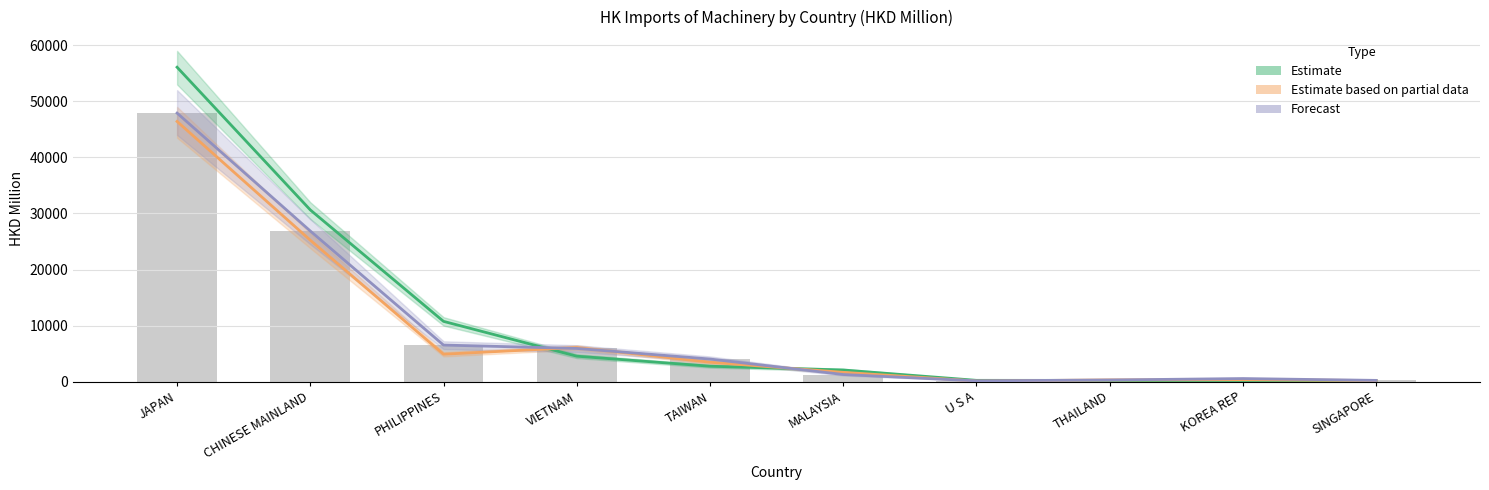

What position from the right is THAILAND?

3